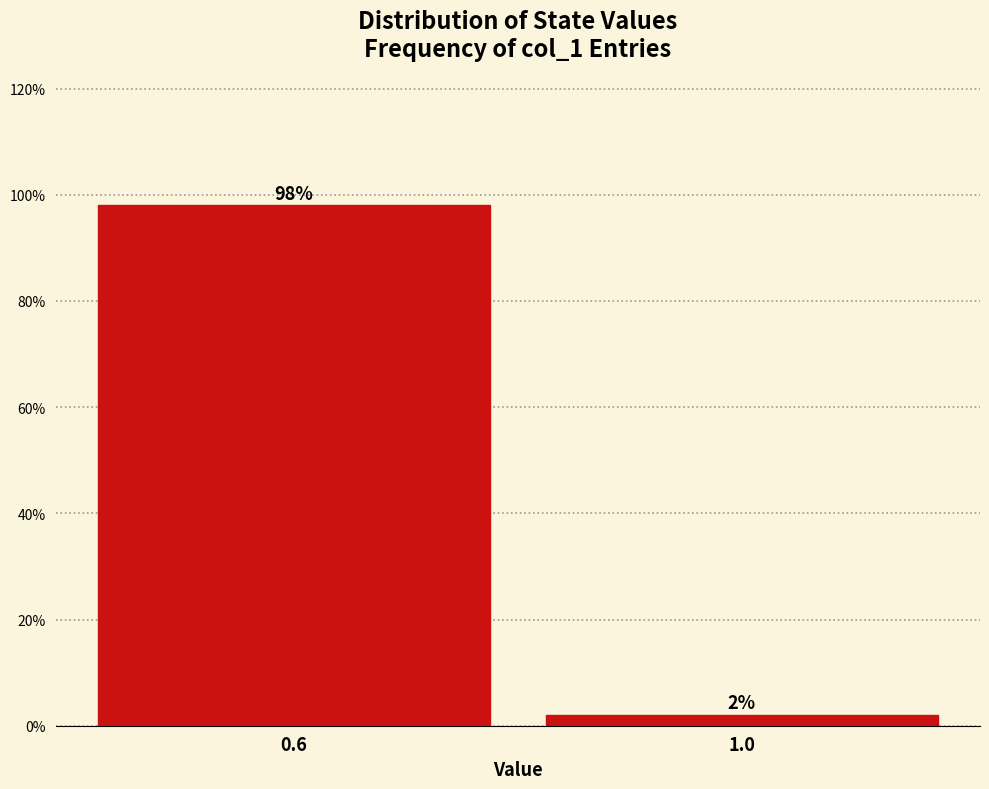

Reading right to left, what are all the values shown in this chart?

1.0=2	0.6=98